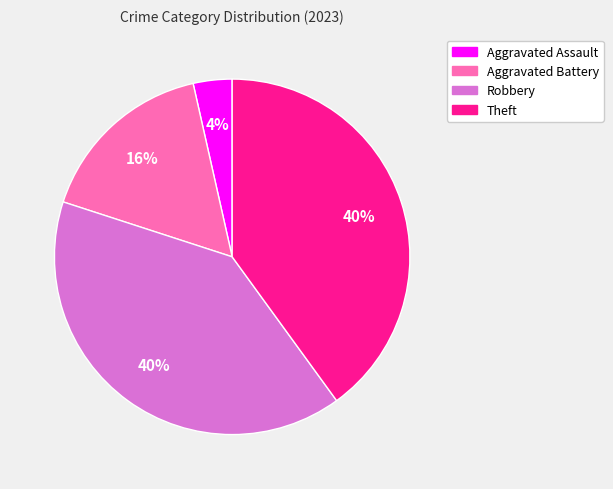

What is the ratio of the value at Robbery to the value at Theft?

1.0